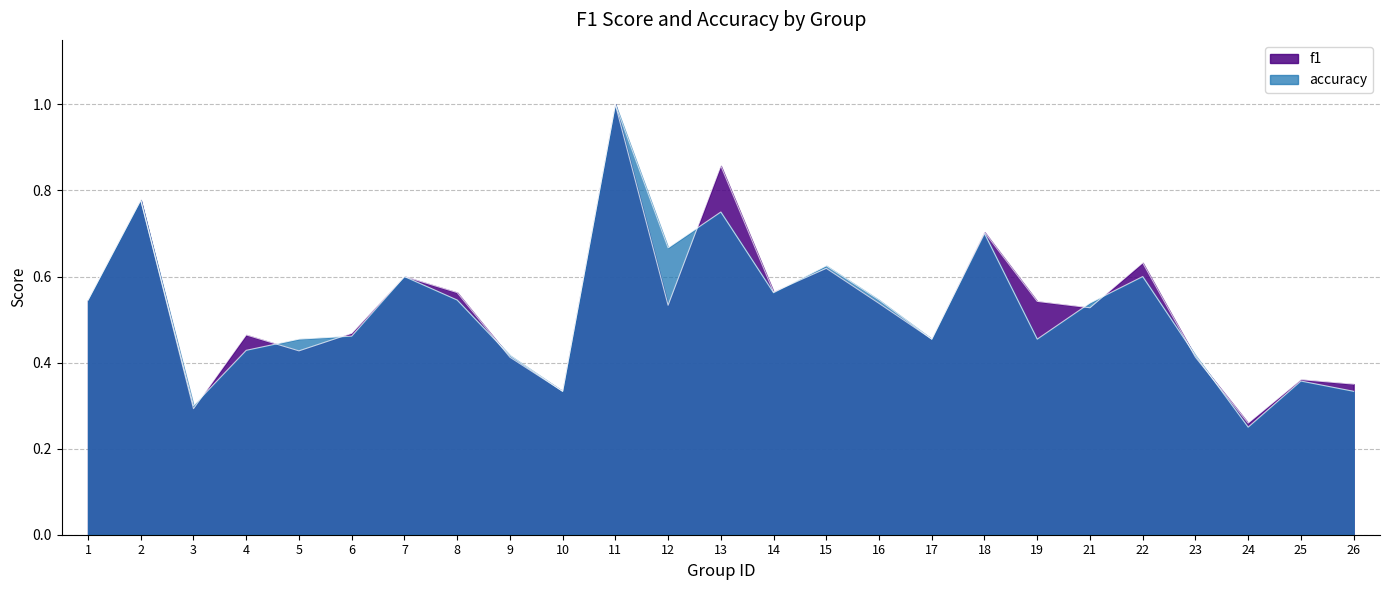

Between 2 and 22, which series saw the biggest shift?

accuracy